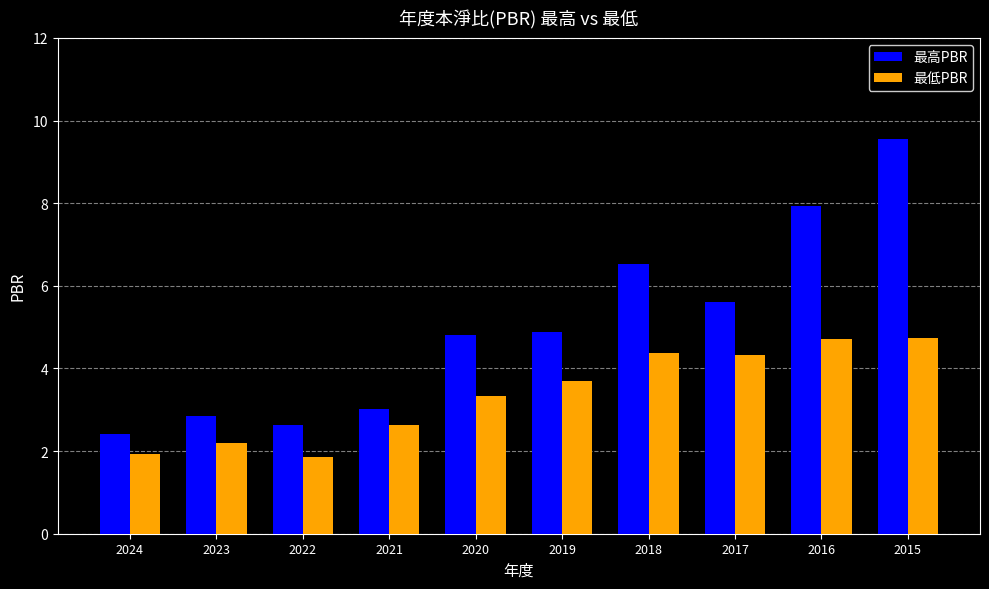

Reading right to left, what are all the values shown in this chart?

最高PBR: 9.6	7.9	5.6	6.5	4.9	4.8	3.0	2.6	2.8	2.4
最低PBR: 4.7	4.7	4.3	4.4	3.7	3.3	2.6	1.9	2.2	1.9